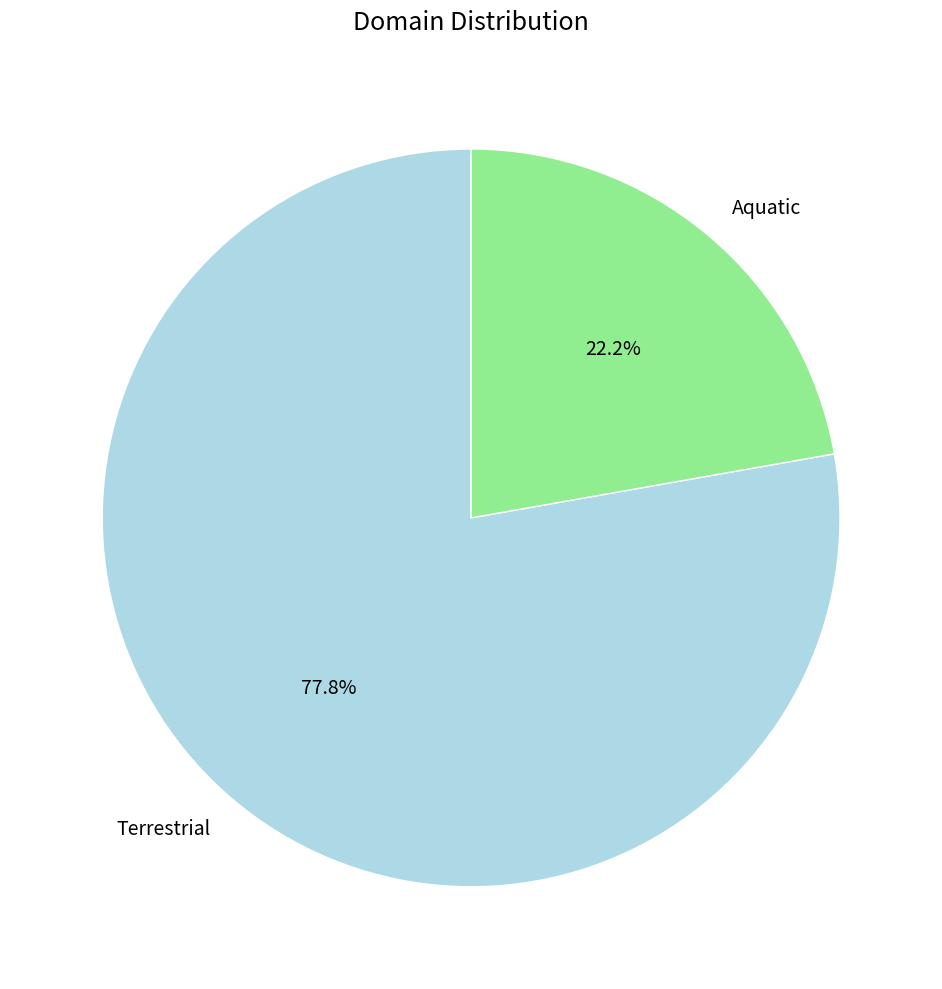

What portion of the pie excludes Terrestrial?

22.2%